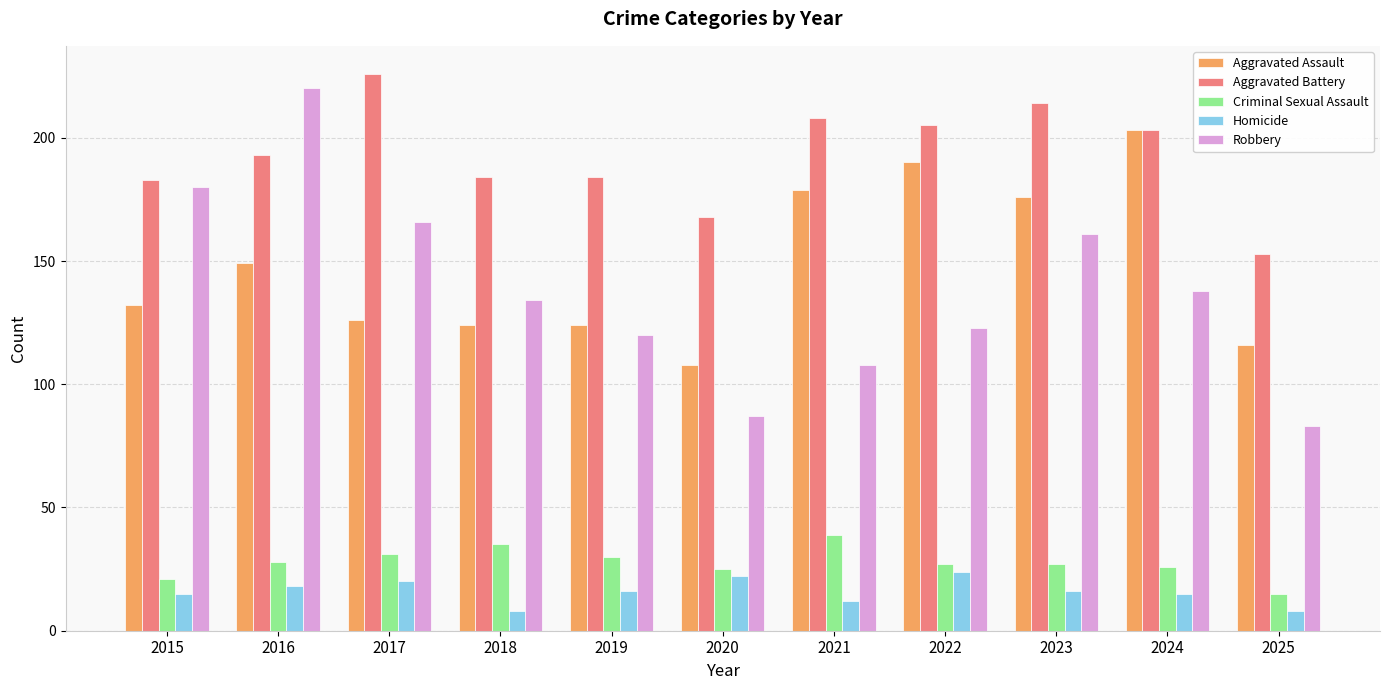

What is the value of the Aggravated Battery bar at the 8th from the left?

205